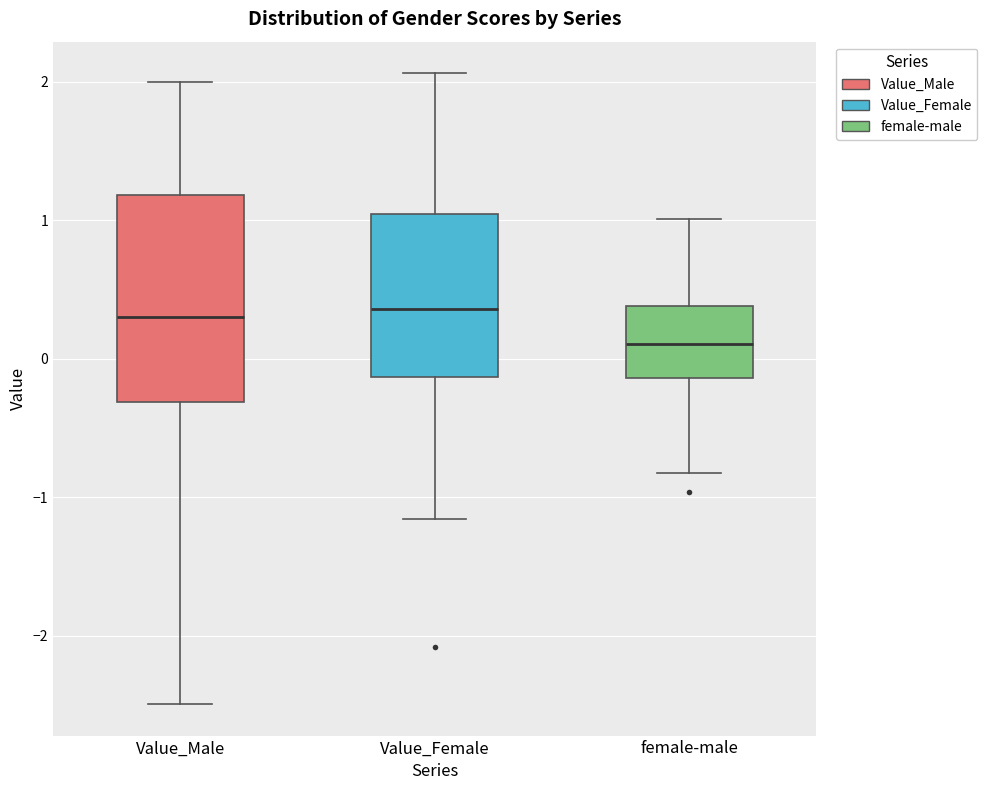

Reading left to right, read every box against the y-axis: the position of its median line, the range the box covers, and the ends of its whiskers. The values are not printed on the chart, so give them approximately, as read against the axis.

Value_Male: median 0.3, box -0.3 to 1.2, whiskers -2.5 to 2.0
Value_Female: median 0.4, box -0.1 to 1.0, whiskers -1.2 to 2.1
female-male: median 0.1, box -0.1 to 0.4, whiskers -0.8 to 1.0